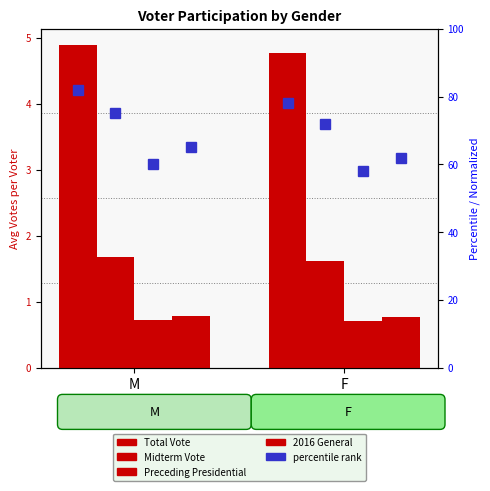

Which series changed the most between M and F?

Total Vote